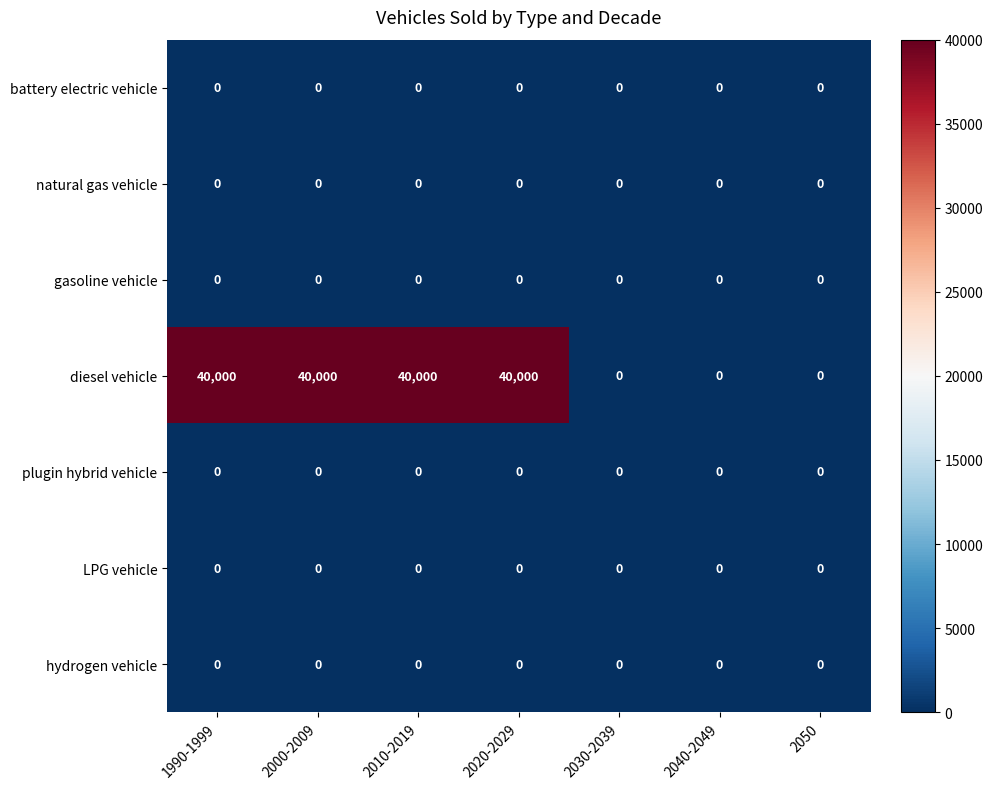

Which series has the largest total across all categories?

diesel vehicle